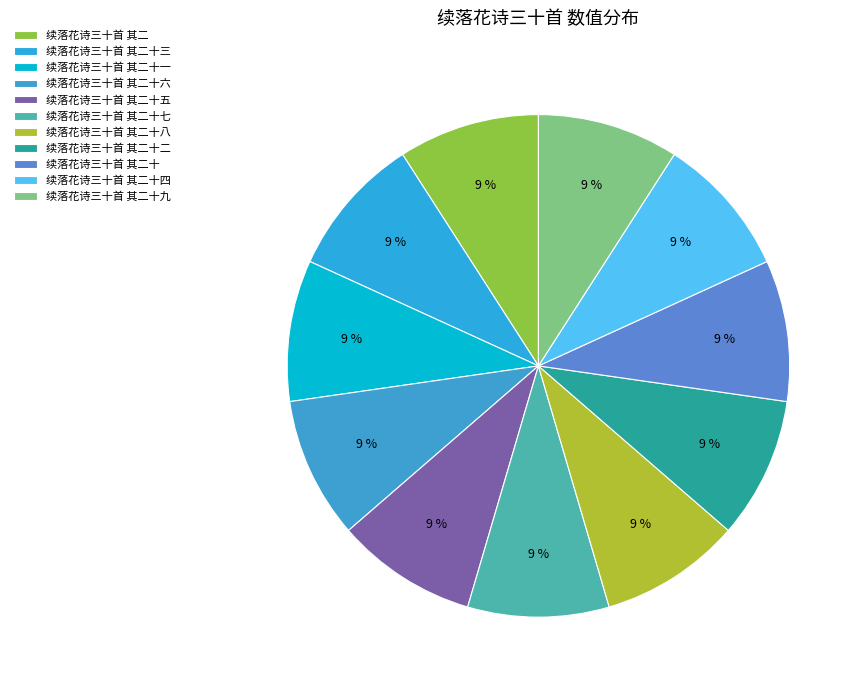

Rank the categories by value from lowest to highest.

续落花诗三十首 其二, 续落花诗三十首 其二十, 续落花诗三十首 其二十一, 续落花诗三十首 其二十二, 续落花诗三十首 其二十三, 续落花诗三十首 其二十四, 续落花诗三十首 其二十五, 续落花诗三十首 其二十六, 续落花诗三十首 其二十七, 续落花诗三十首 其二十八, 续落花诗三十首 其二十九